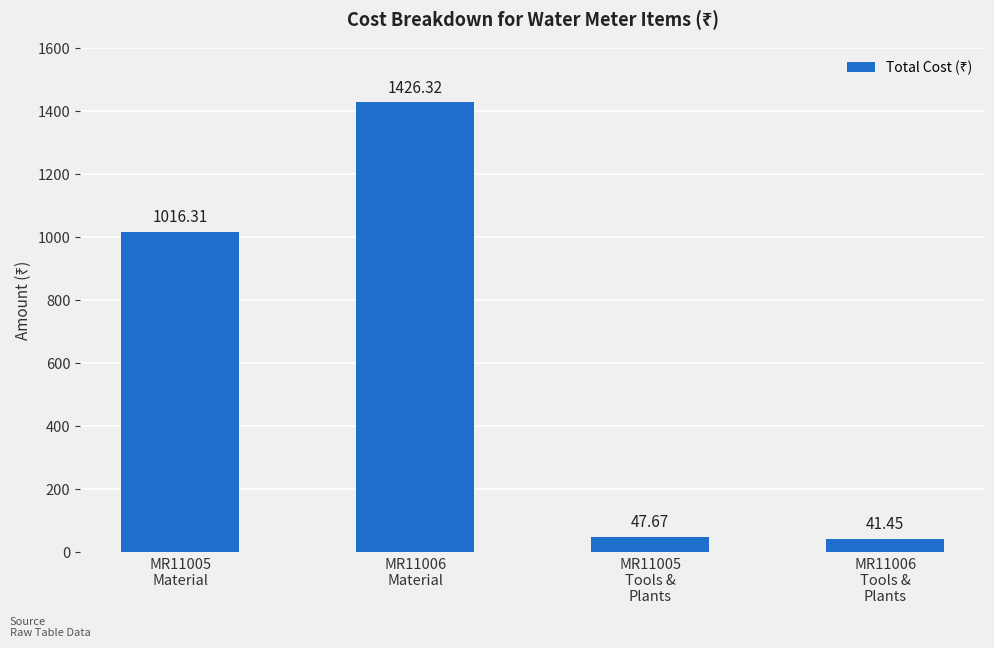

What position from the right is MR11006
Tools &
Plants?

1